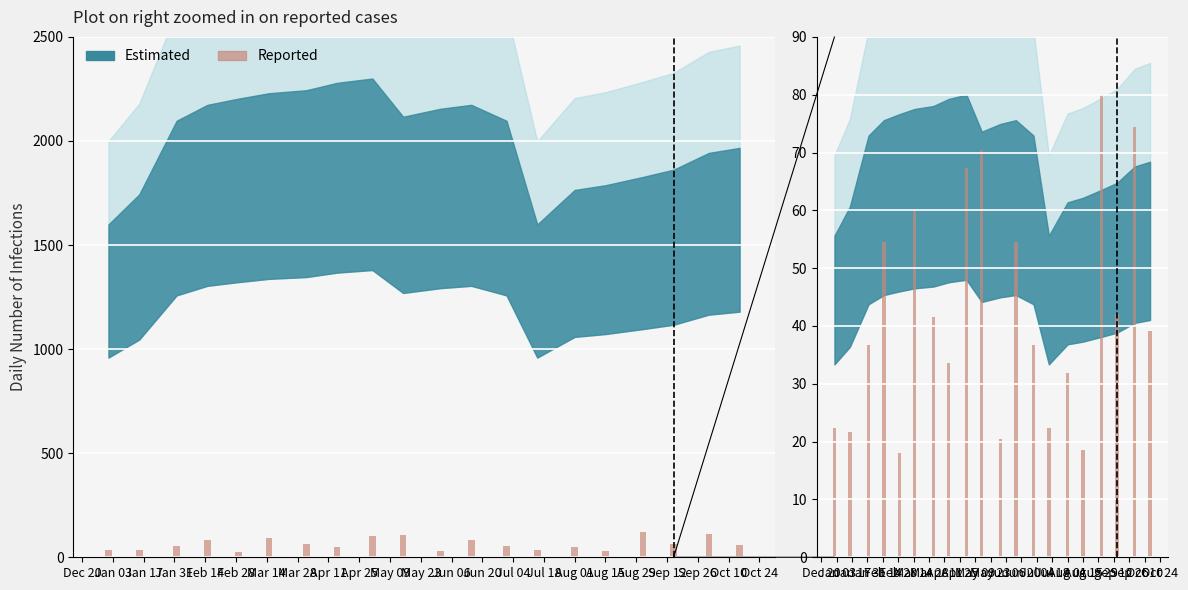

What is the label of the 16th bar from the left?

Aug 15